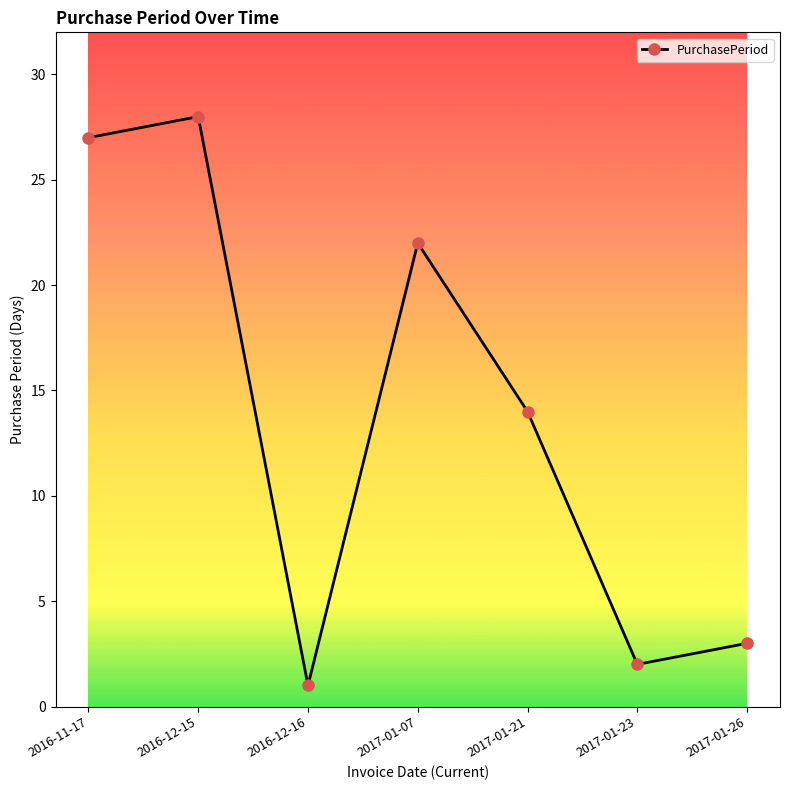

Rank the categories by value from lowest to highest.

2016-12-16, 2017-01-23, 2017-01-26, 2017-01-21, 2017-01-07, 2016-11-17, 2016-12-15